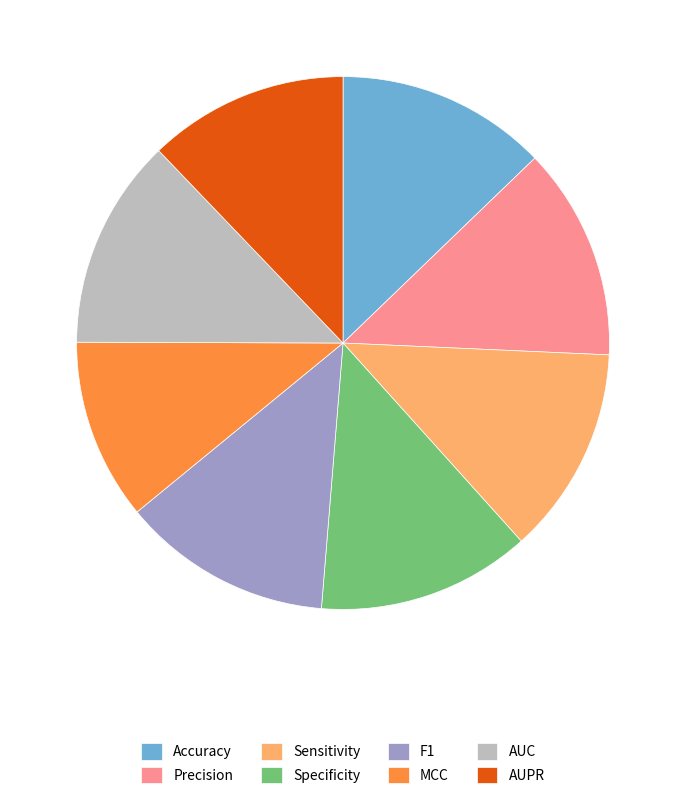

Is it true that MCC is 11% of the pie?

True